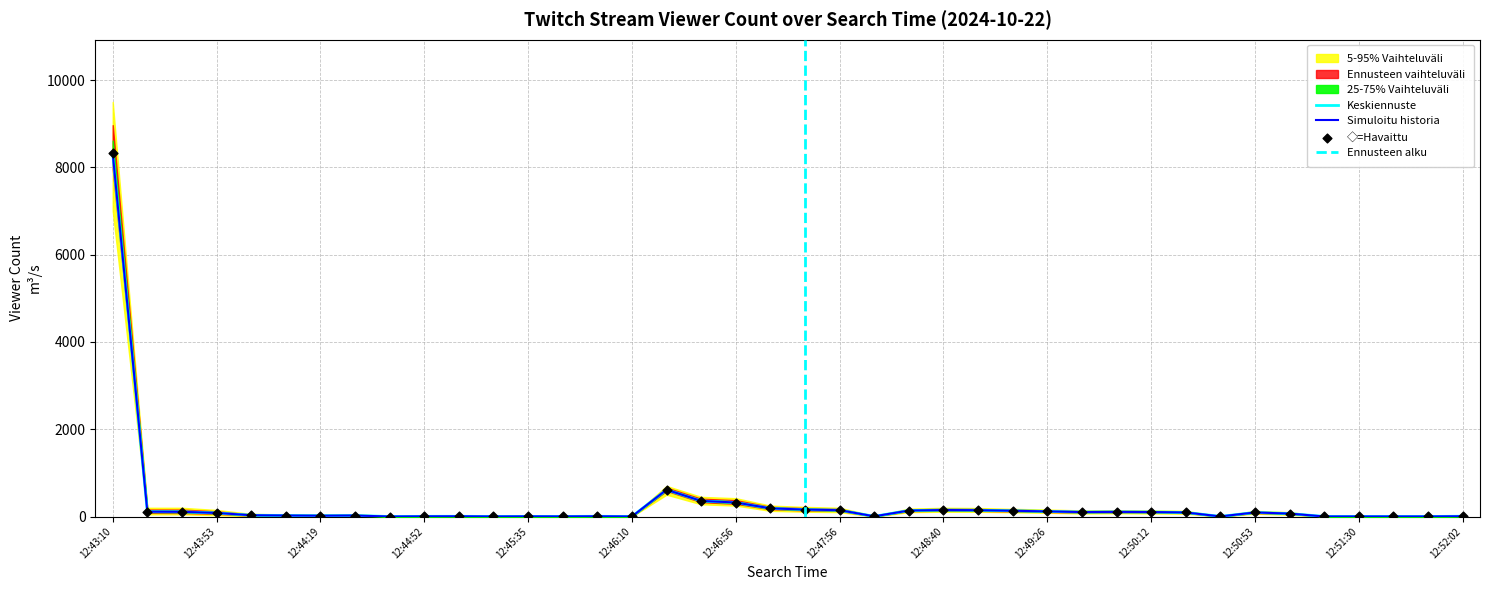

Which series has the largest Y range (max minus min)?

Viewer Count